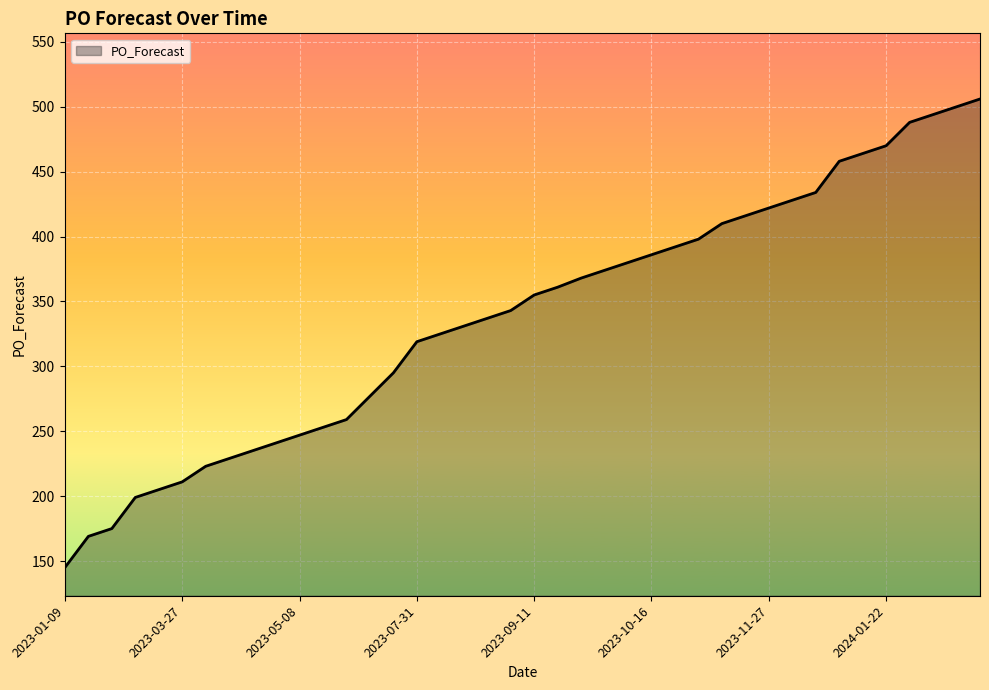

What is the difference between the maximum and minimum values?

361